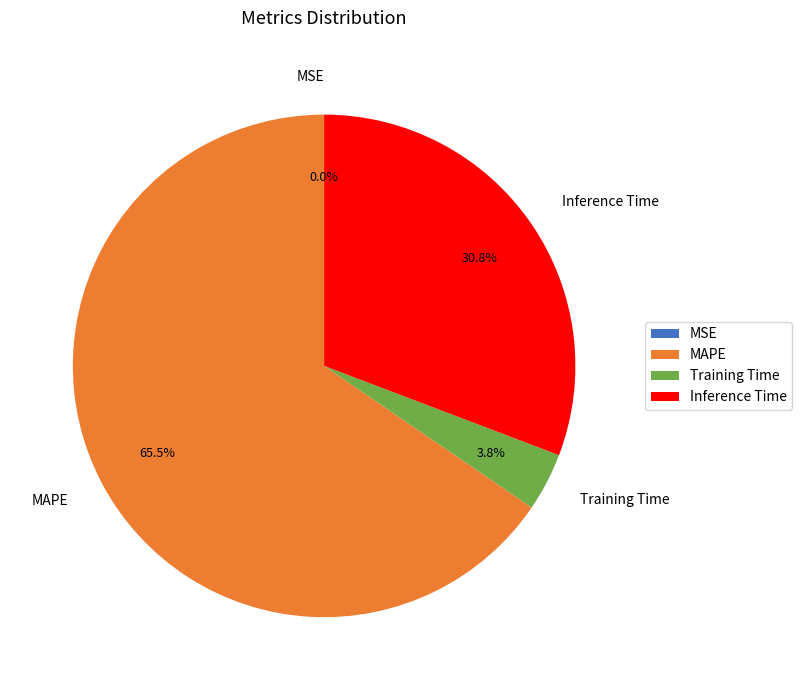

To the nearest percent, what is the difference between the Training Time and Inference Time slice percentages?

27%